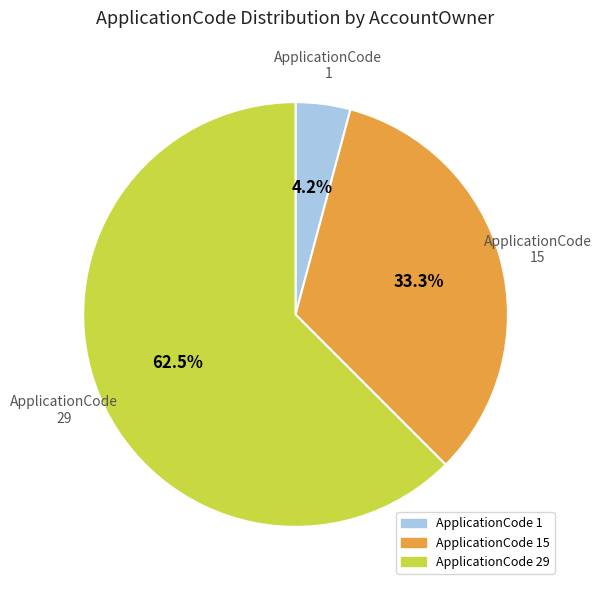

To the nearest percent, what is the difference between the 1 and 15 slice percentages?

29%